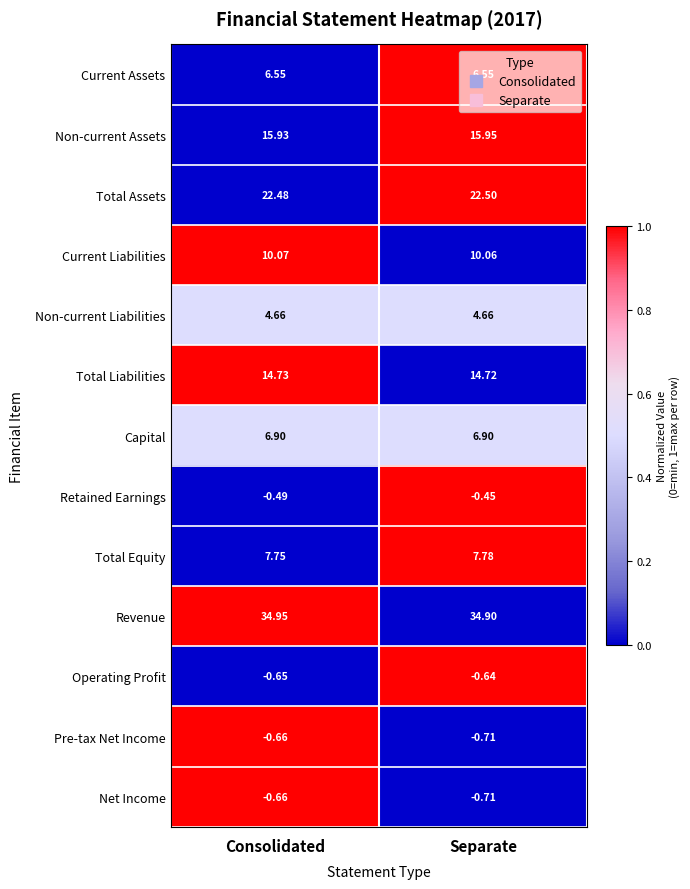

At which category is the sum across all series the highest?

Consolidated